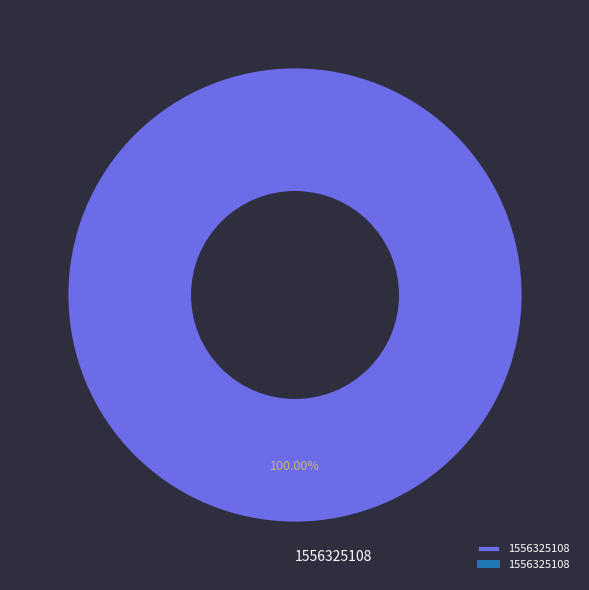

Does 1556325108 account for over 50% of the chart?

Yes